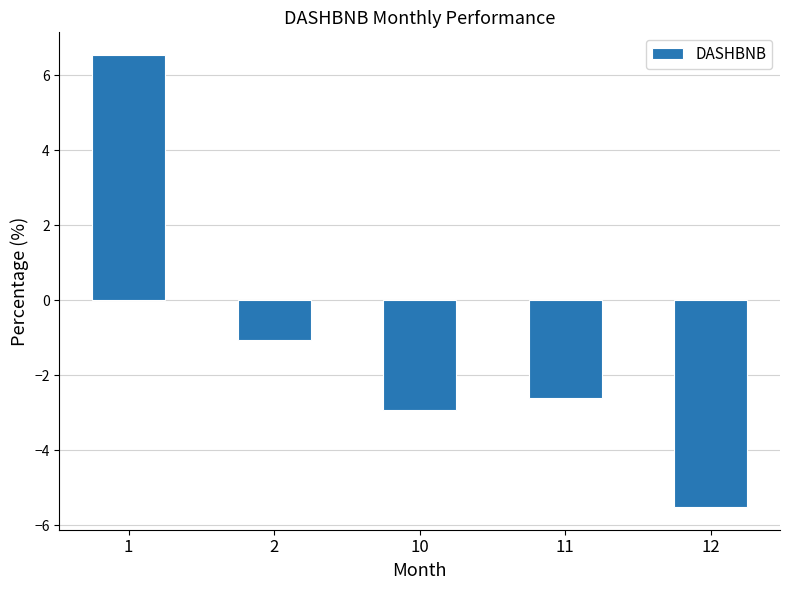

How many values are below zero?

4